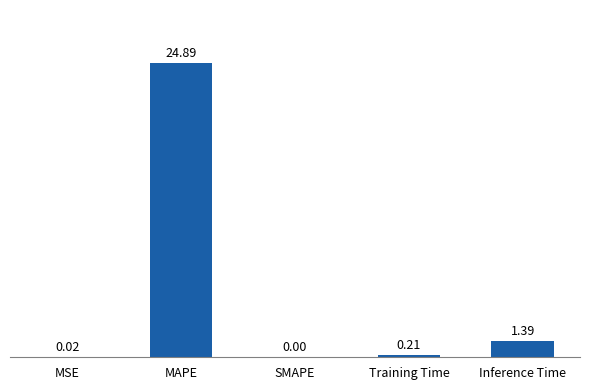

What is the change in value from MSE to Inference Time?

+1.4